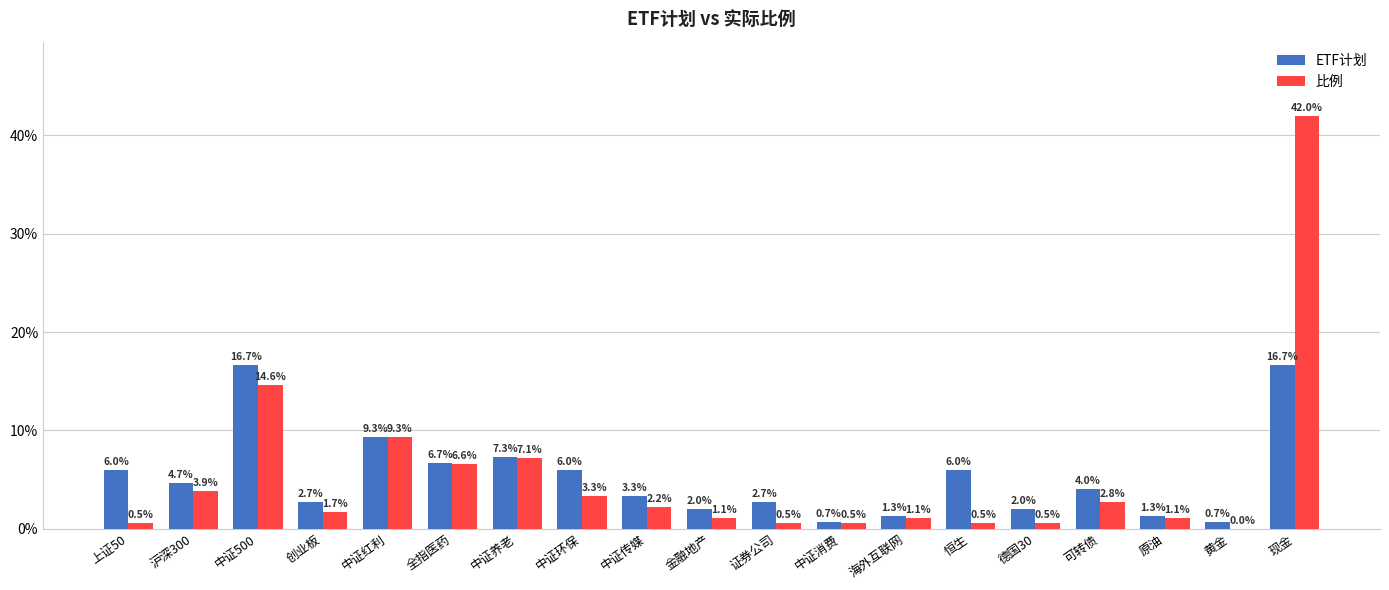

Is it true that ETF计划 equals 0.1 at 可转债?

False